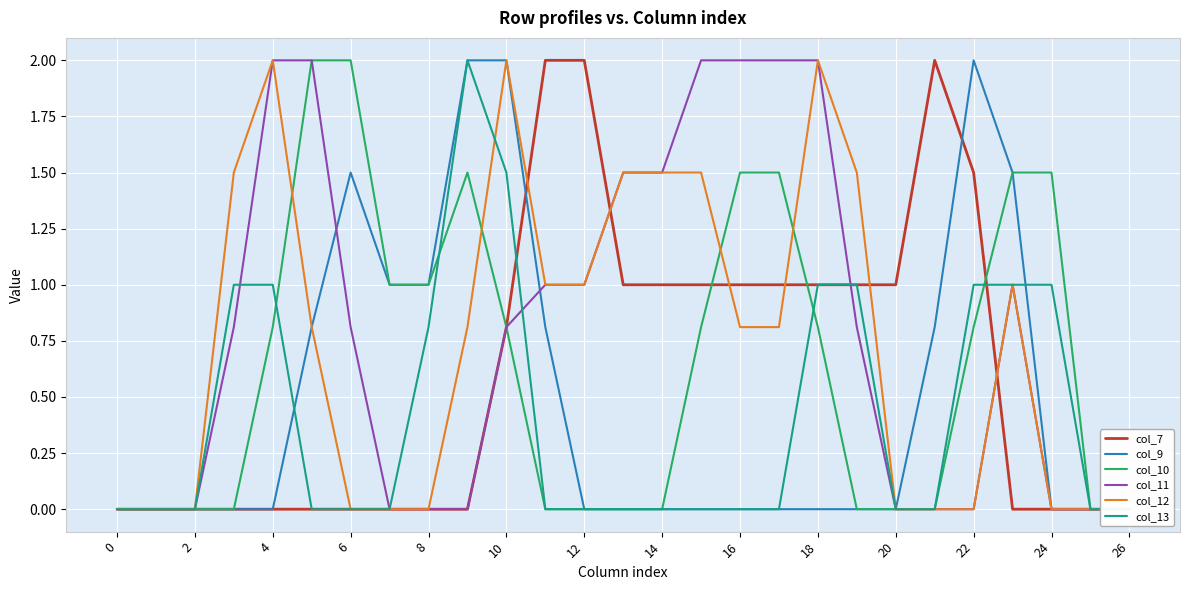

At 16, list the series in order from largest to smallest.

col_9, col_10, col_13, col_7, col_11, col_12